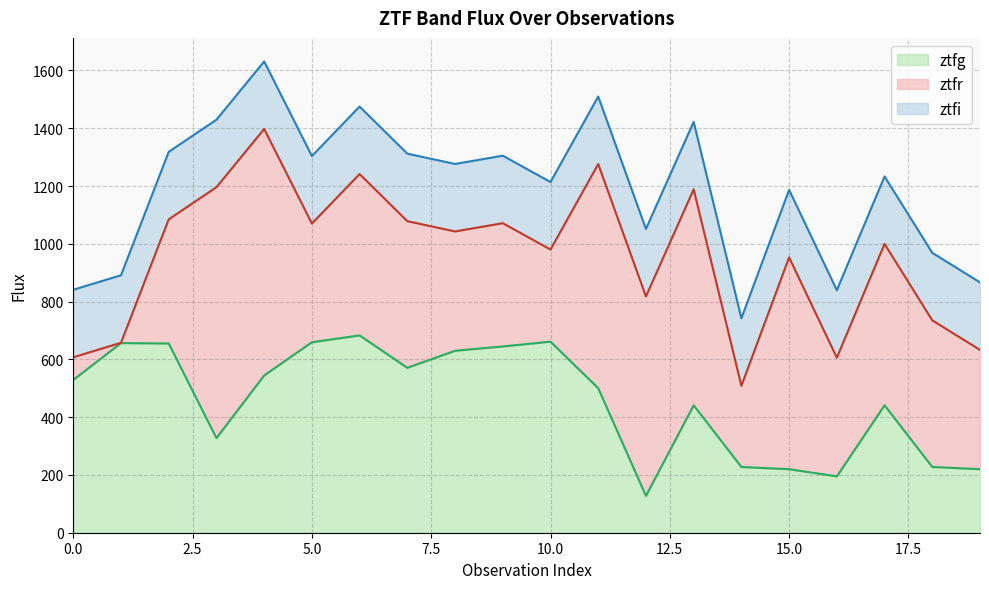

Which series changed the most between 4 and 16?

ztfr